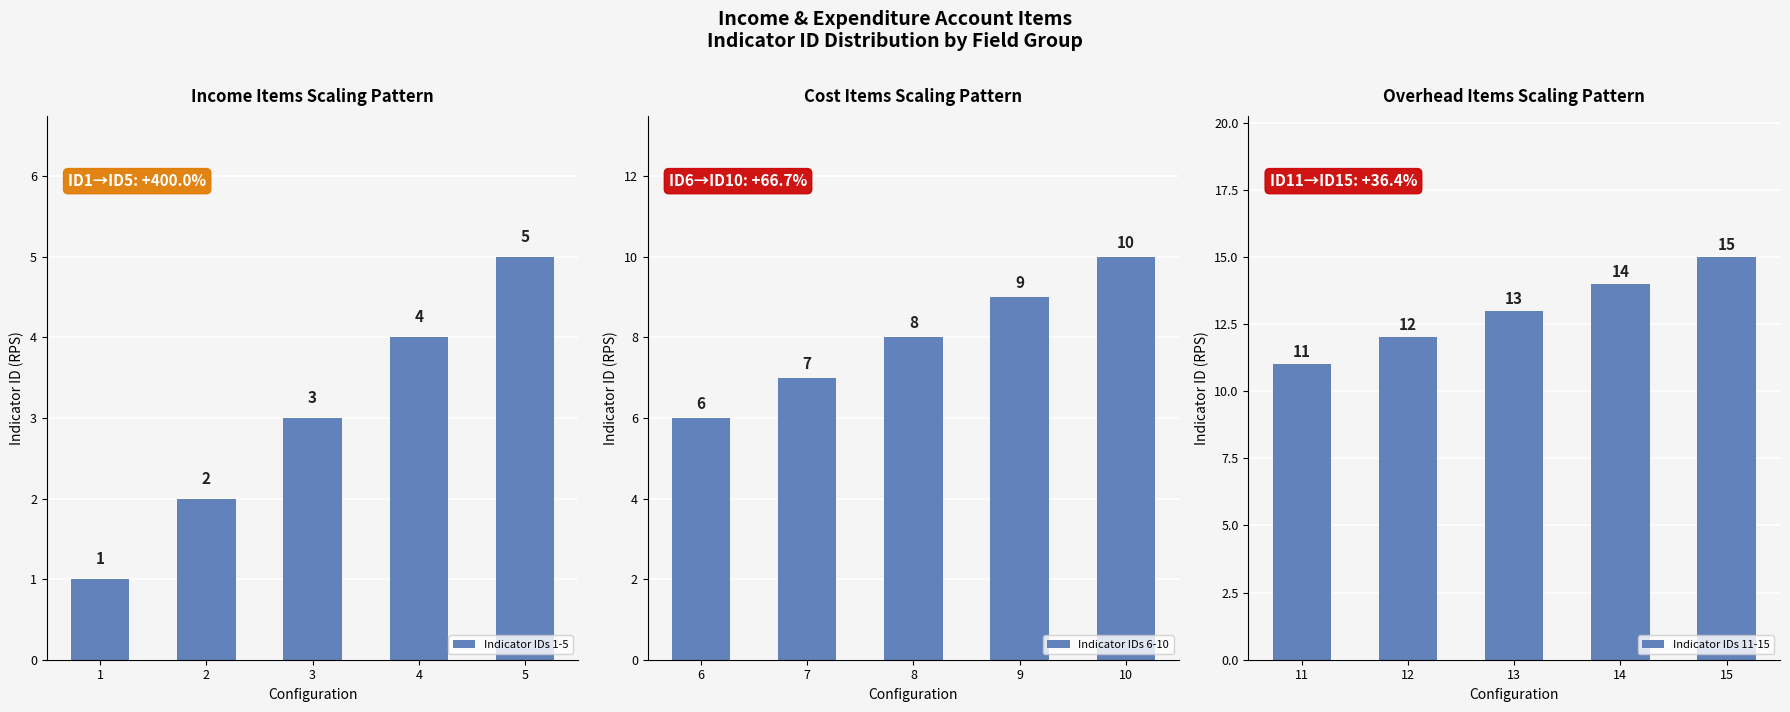

What is the difference between the maximum and minimum values in the Indicator IDs 1-5 series?

4